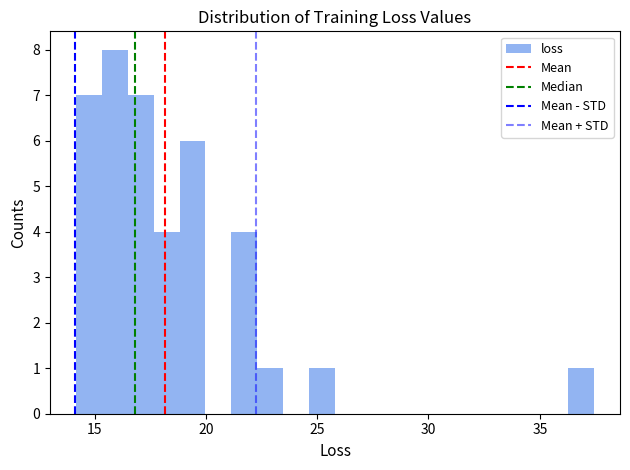

Around what value on the x-axis is the tallest bar? Give the approximate position of its centre, as read against the axis.

16.0